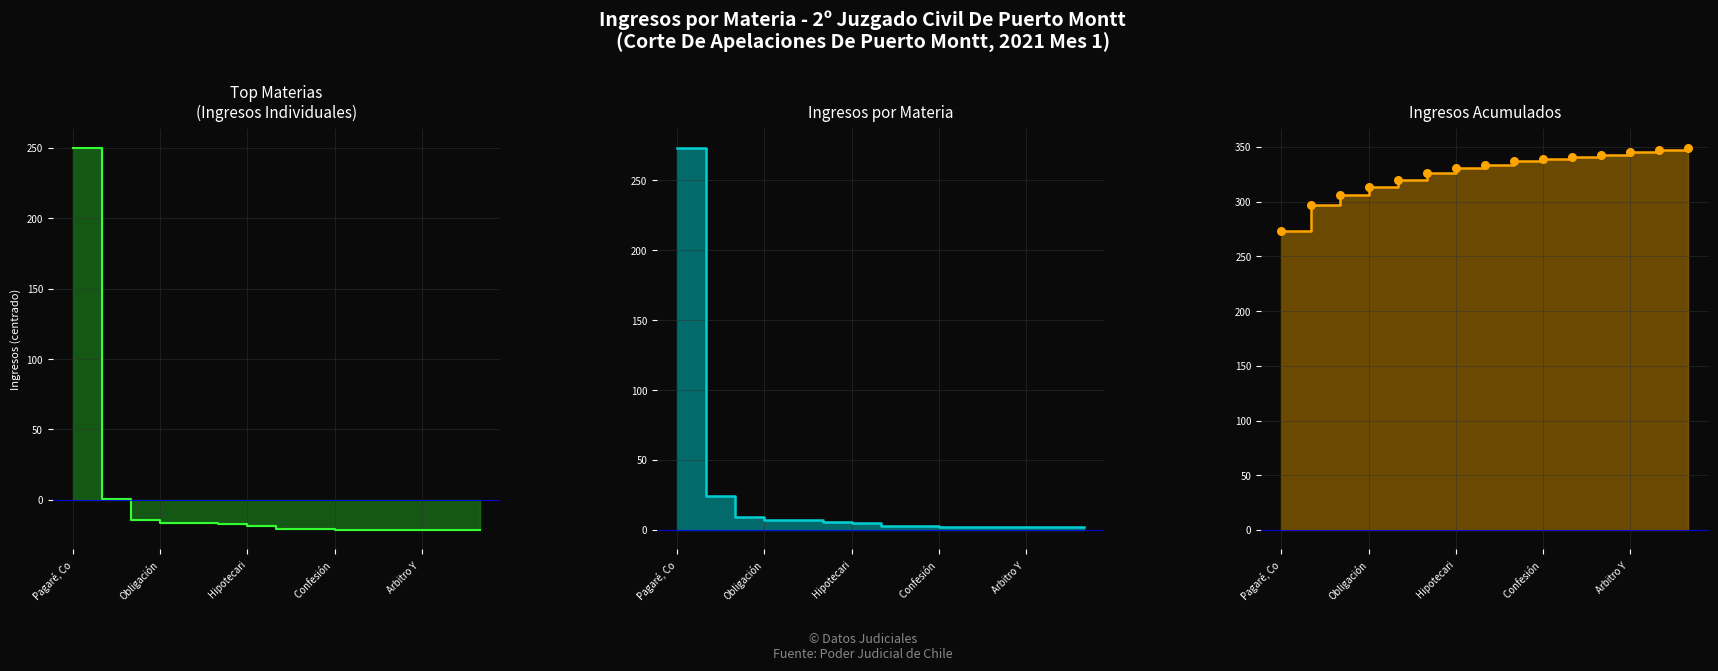

Which series has the largest total across all categories?

Ingresos Acumulados